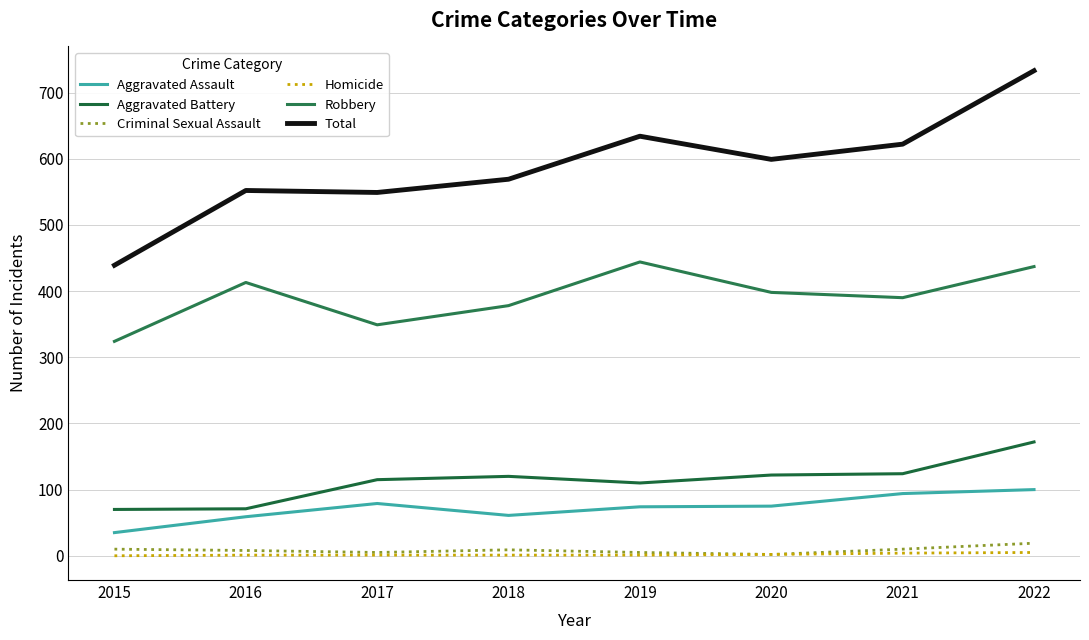

How many interior local peaks does the Robbery series have?

2